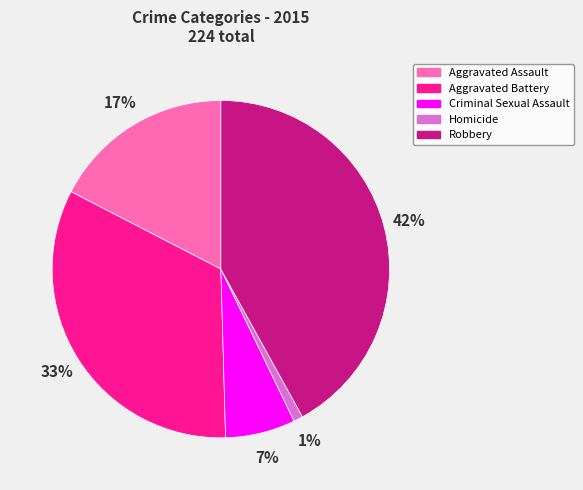

To the nearest percent, what is the average slice percentage?

20%